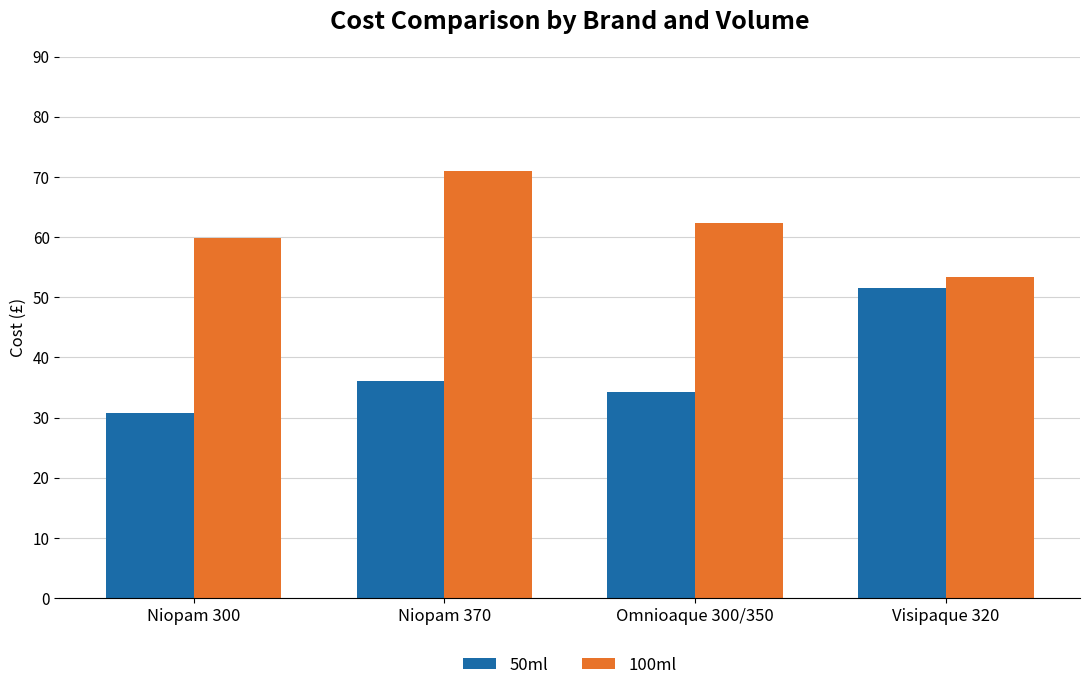

Reading right to left, extract all data points from this chart.

50ml: 51.6	34.2	36.0	30.8
100ml: 53.4	62.4	70.9	59.8